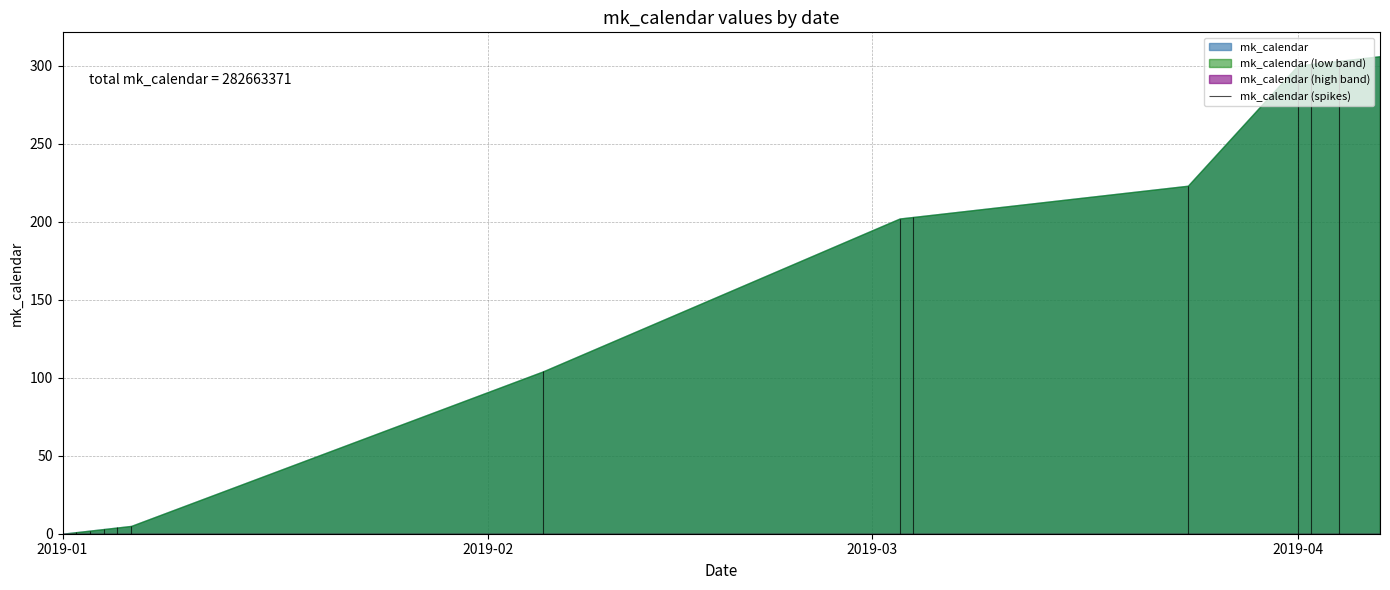

At which category does the chart reach its peak across all series?

2019-04-07